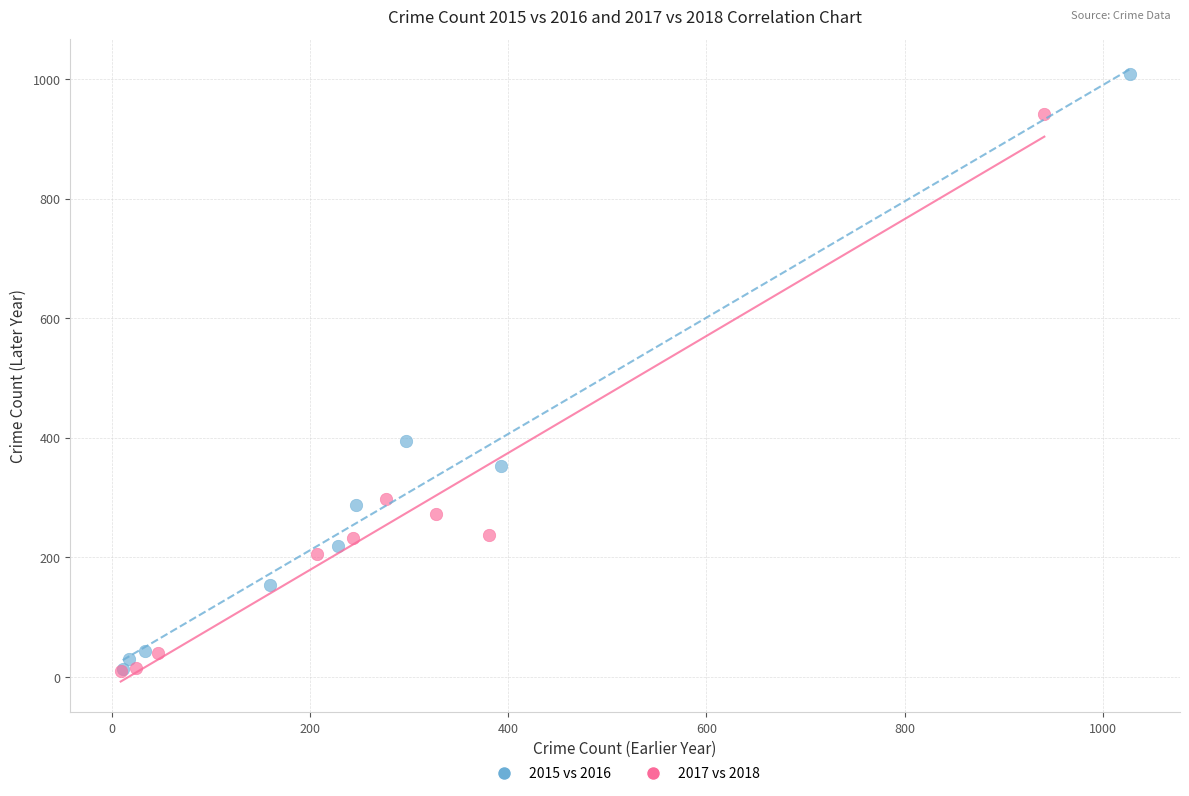

Which series has the widest spread of Y values?

2015 vs 2016